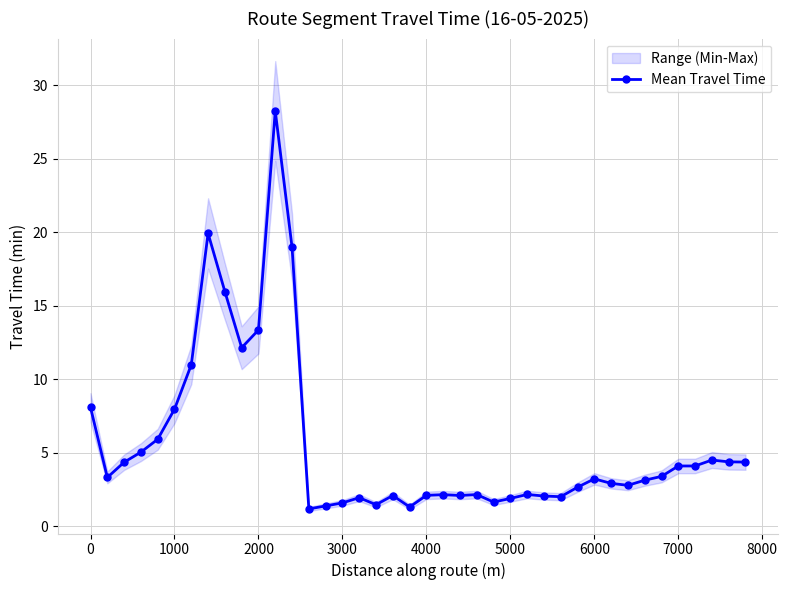

Where is Mean Travel Time nearest to the value 14?

2000